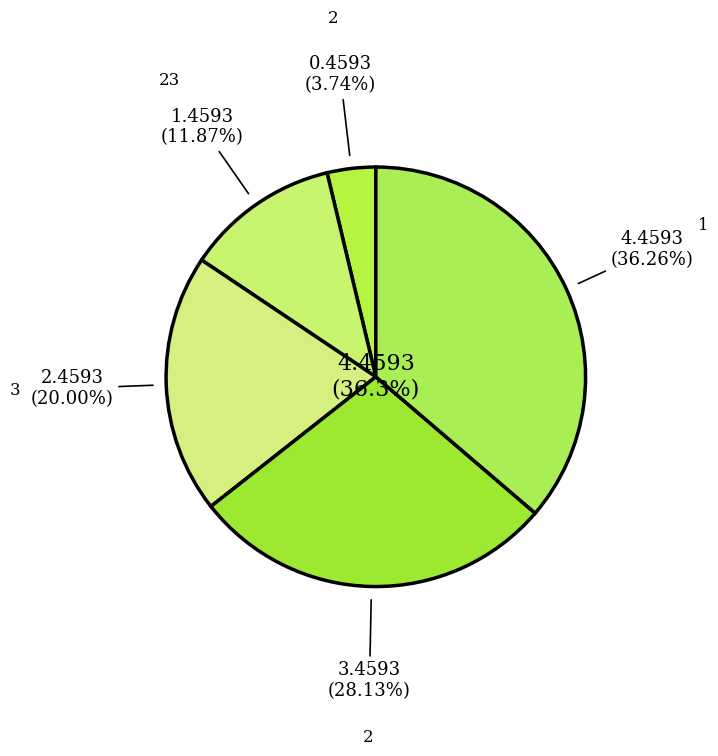

Does any single category account for the majority?

No